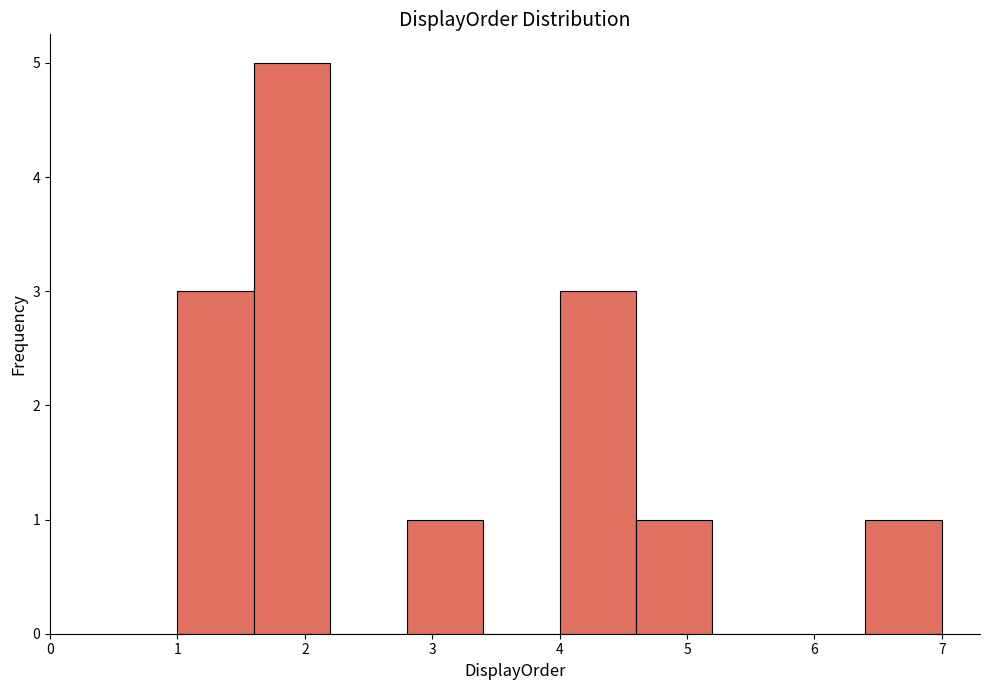

Reading left to right, list every bar in this chart as the range it spans on the x-axis followed by its height. The values are not printed on the chart, so give them approximately, as read against the axis.

1.0 to 1.6: 3
1.6 to 2.2: 5
2.2 to 2.8: 0
2.8 to 3.4: 1
3.4 to 4.0: 0
4.0 to 4.6: 3
4.6 to 5.2: 1
5.2 to 5.8: 0
5.8 to 6.4: 0
6.4 to 7.0: 1